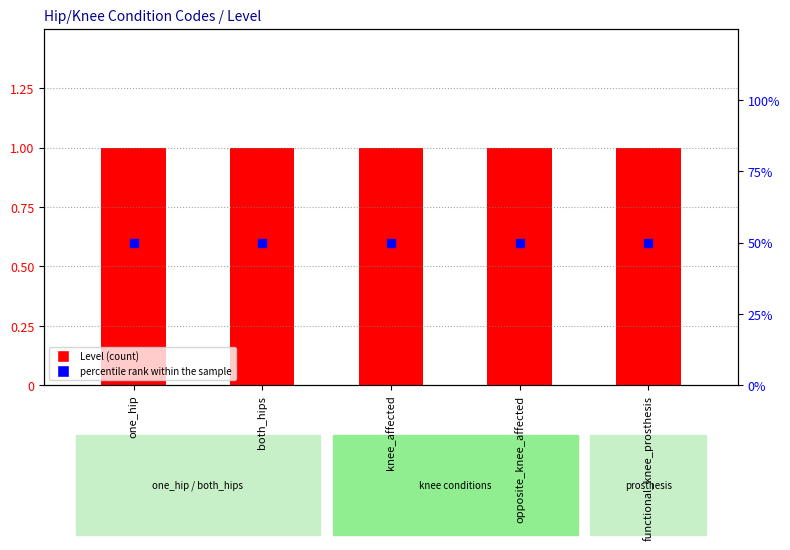

At which label does percentile rank within the sample reach its minimum?

one_hip